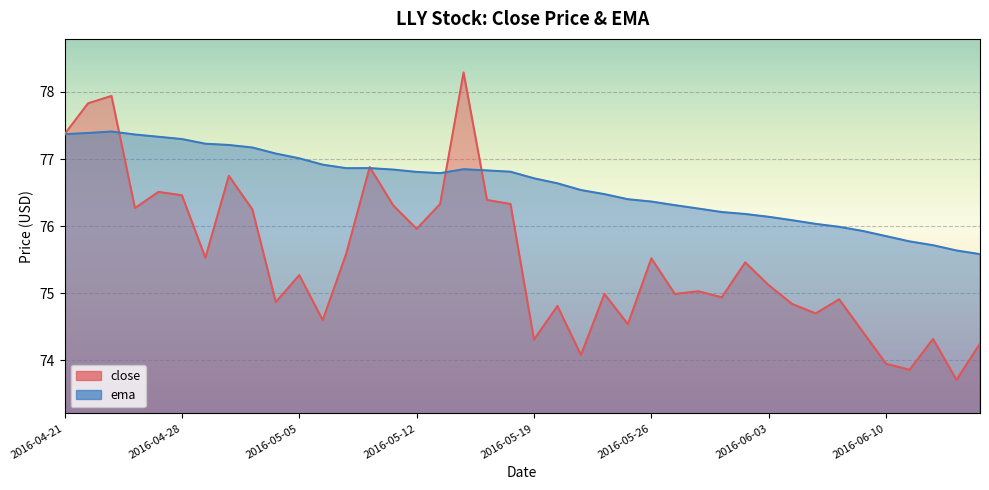

In close, how many points are lower than both neighbors (excluding endpoints)?

13